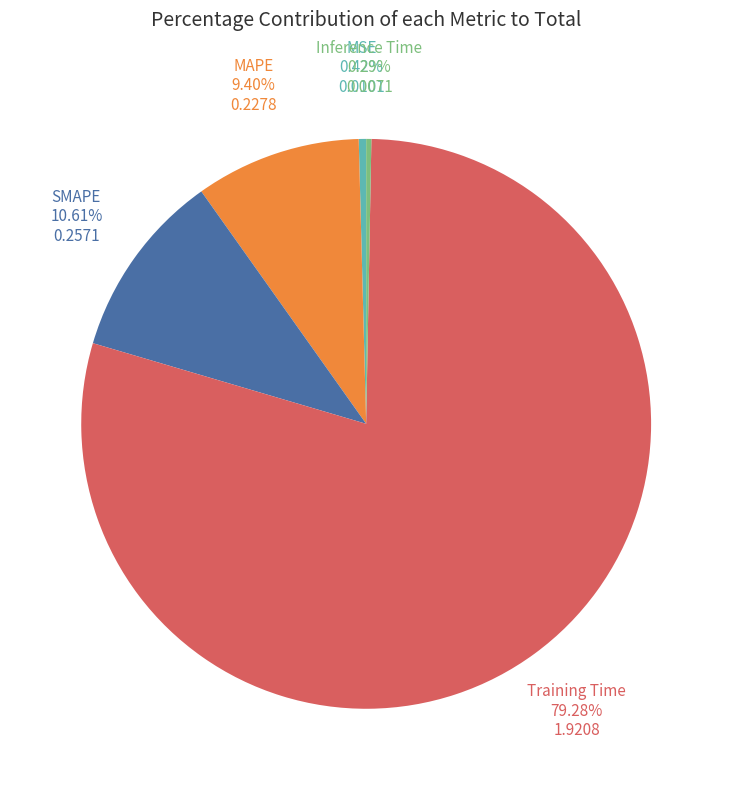

Which has a higher value, MAPE or Training Time?

Training Time